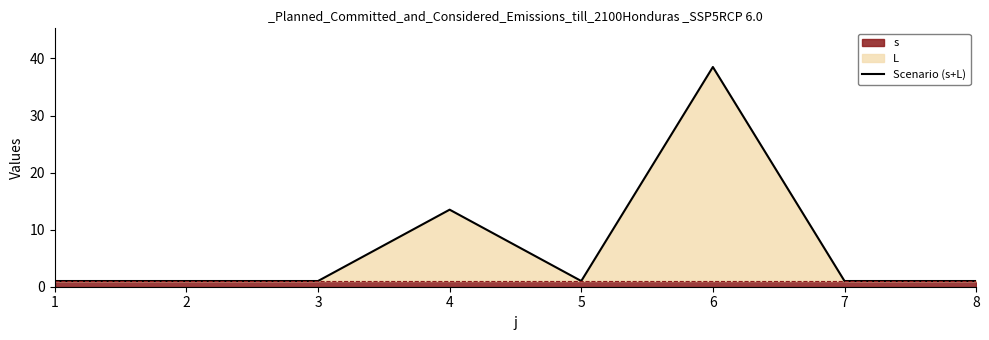

List the labels in order of value, smallest first.

1, 2, 3, 5, 7, 8, 4, 6